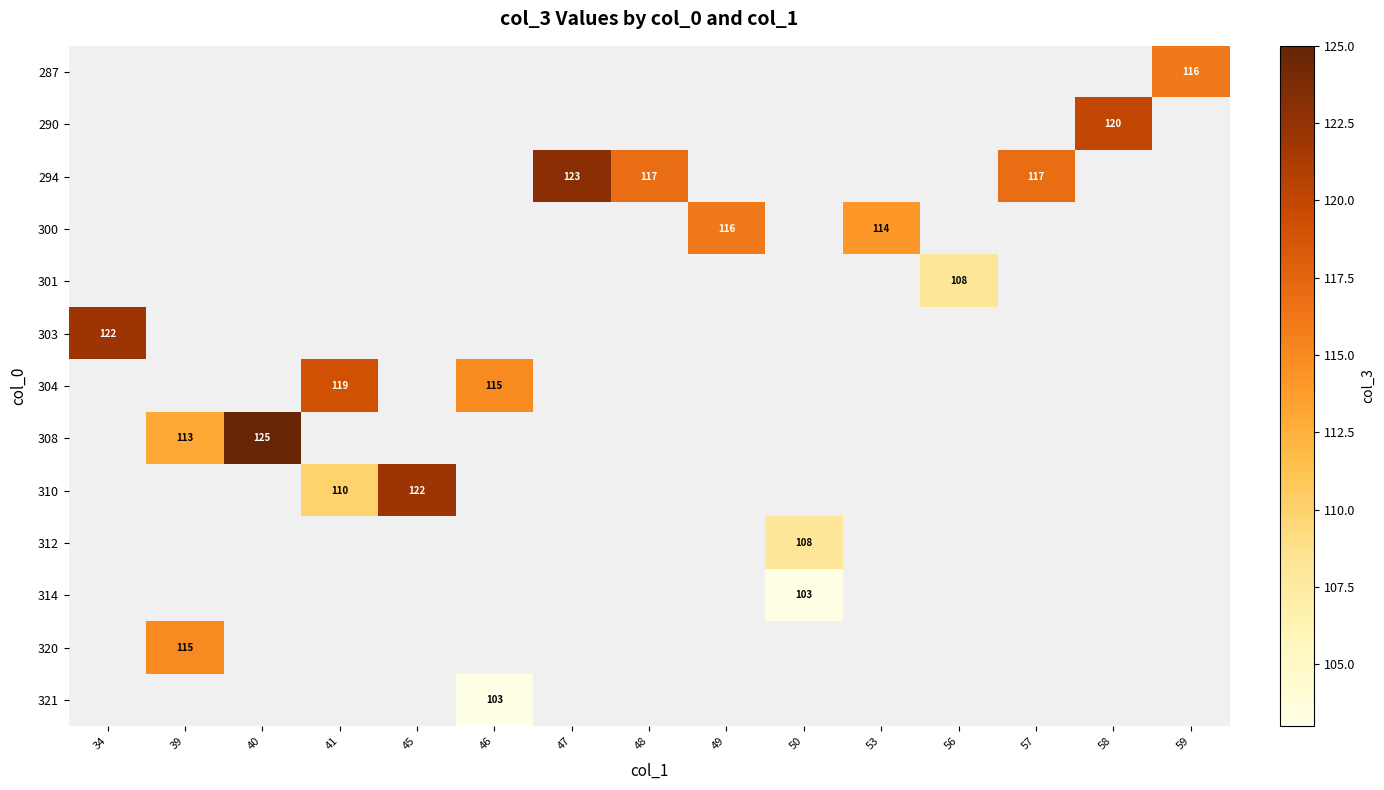

Is it true that 301 equals 108 at 56?

True